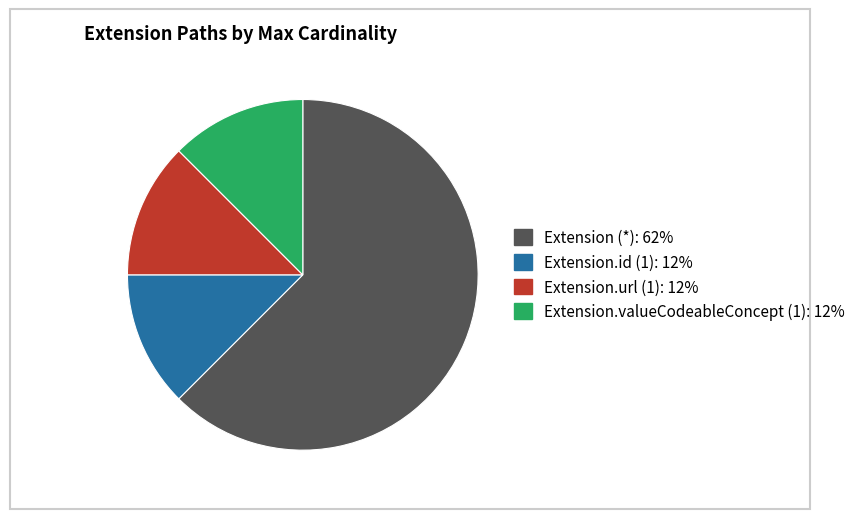

Does any single category account for the majority?

Yes